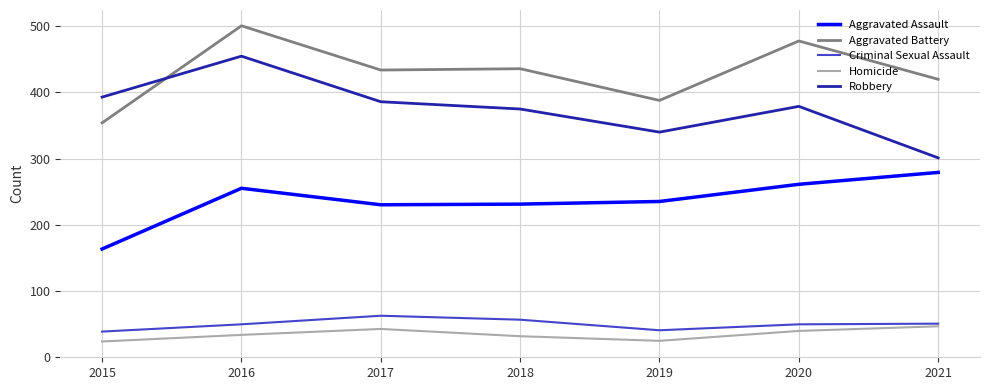

Where is the first local maximum for Aggravated Assault?

2016